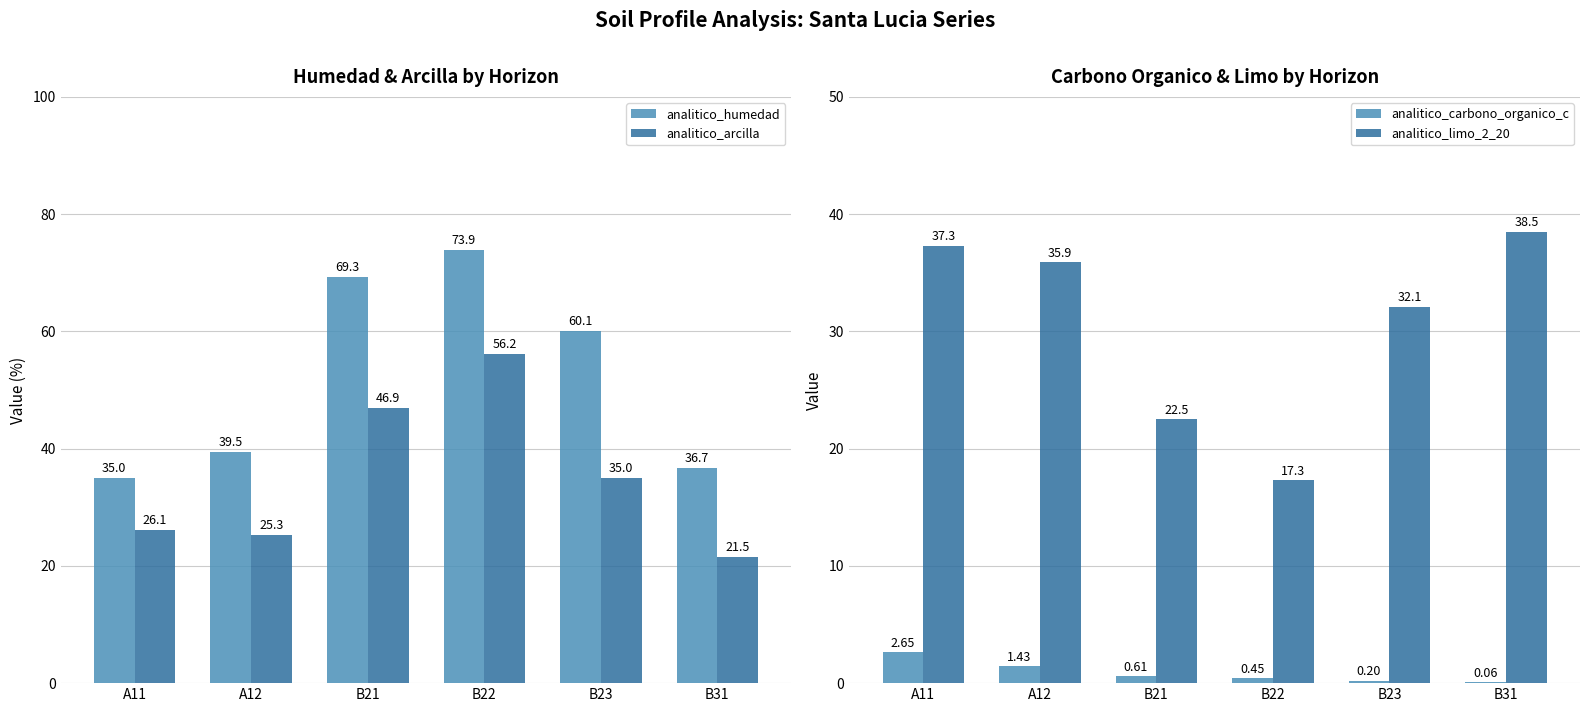

Where does the analitico_humedad series first go above 60?

B21